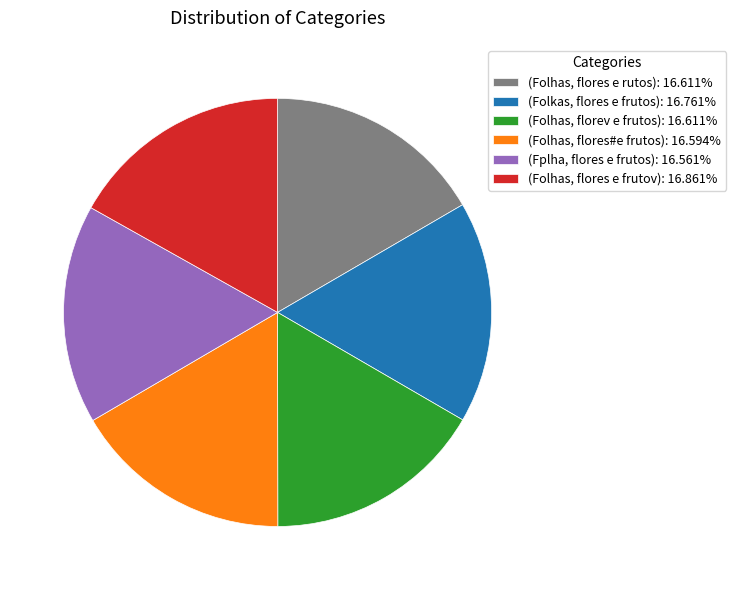

What is the ratio of the value at (Folhas, flores e frutov): 16.861% to the value at (Folhas, florev e frutos): 16.611%?

1.0